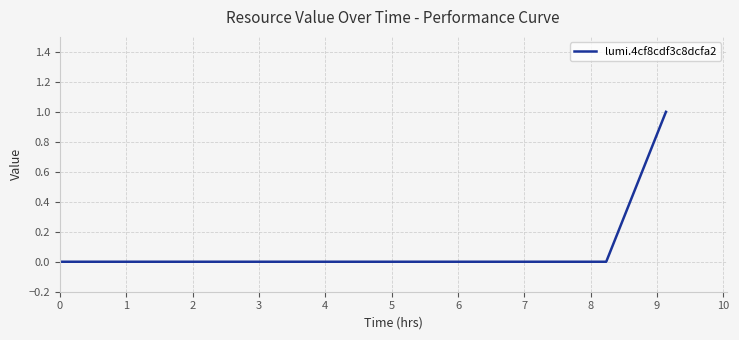

What is the maximum value shown in the chart?

1